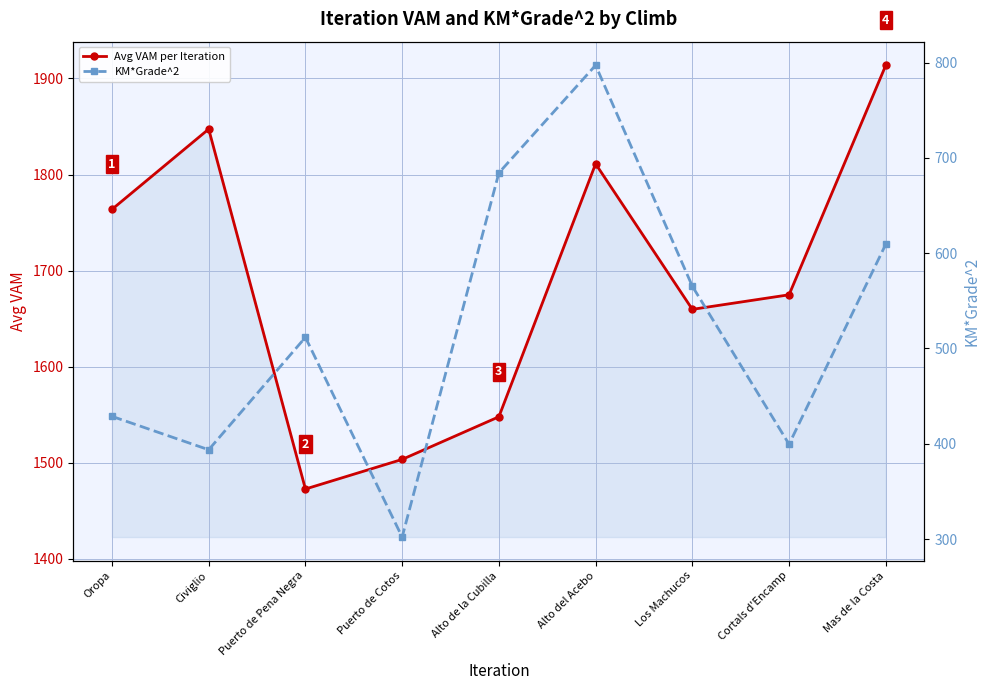

Which series changed the most between Civiglio and Puerto de Pena Negra?

Avg VAM per Iteration